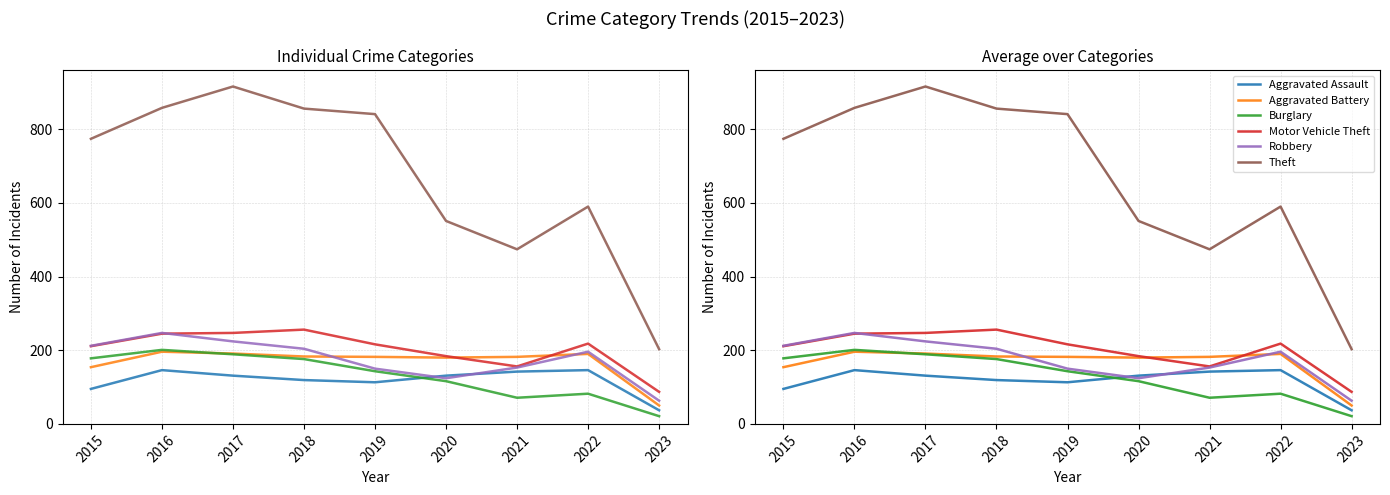

Is it true that Theft equals 1451 at 2018?

False